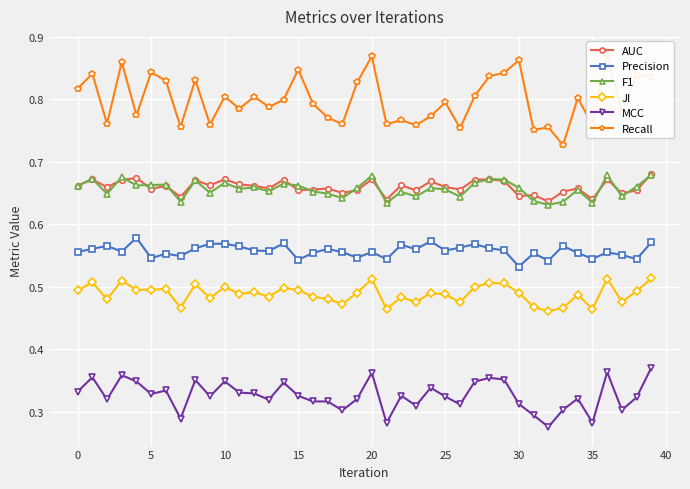

True or false: AUC and Precision intersect in this chart.

False